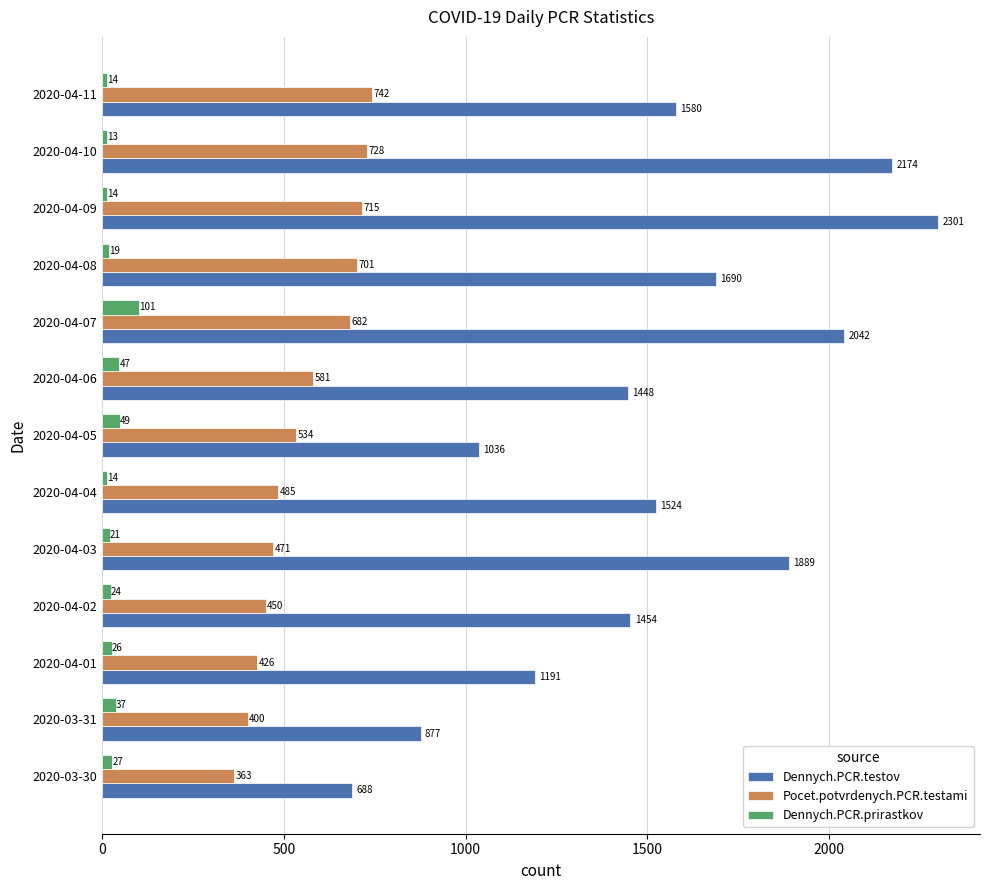

List the series in order of their peak value, highest first.

Dennych.PCR.testov, Pocet.potvrdenych.PCR.testami, Dennych.PCR.prirastkov